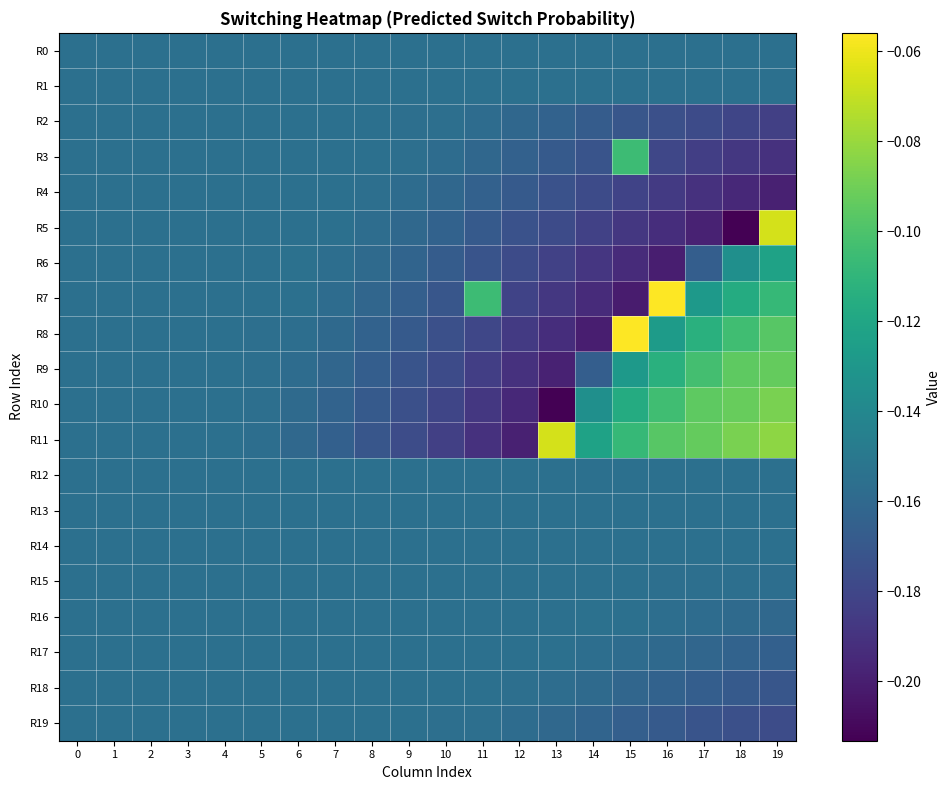

Reading left to right, transcribe all the data shown in this chart.

R0: 0=-0.2	1=-0.2	2=-0.2	3=-0.2	4=-0.2	5=-0.2	6=-0.2	7=-0.2	8=-0.2	9=-0.2	10=-0.2	11=-0.2	12=-0.2	13=-0.2	14=-0.2	15=-0.2	16=-0.2	17=-0.2	18=-0.2	19=-0.2
R1: 0=-0.2	1=-0.2	2=-0.2	3=-0.2	4=-0.2	5=-0.2	6=-0.2	7=-0.2	8=-0.2	9=-0.2	10=-0.2	11=-0.2	12=-0.2	13=-0.2	14=-0.2	15=-0.2	16=-0.2	17=-0.2	18=-0.2	19=-0.2
R2: 0=-0.2	1=-0.2	2=-0.2	3=-0.2	4=-0.2	5=-0.2	6=-0.2	7=-0.2	8=-0.2	9=-0.2	10=-0.2	11=-0.2	12=-0.2	13=-0.2	14=-0.2	15=-0.2	16=-0.2	17=-0.2	18=-0.2	19=-0.2
R3: 0=-0.2	1=-0.2	2=-0.2	3=-0.2	4=-0.2	5=-0.2	6=-0.2	7=-0.2	8=-0.2	9=-0.2	10=-0.2	11=-0.2	12=-0.2	13=-0.2	14=-0.2	15=-0.1	16=-0.2	17=-0.2	18=-0.2	19=-0.2
R4: 0=-0.2	1=-0.2	2=-0.2	3=-0.2	4=-0.2	5=-0.2	6=-0.2	7=-0.2	8=-0.2	9=-0.2	10=-0.2	11=-0.2	12=-0.2	13=-0.2	14=-0.2	15=-0.2	16=-0.2	17=-0.2	18=-0.2	19=-0.2
R5: 0=-0.2	1=-0.2	2=-0.2	3=-0.2	4=-0.2	5=-0.2	6=-0.2	7=-0.2	8=-0.2	9=-0.2	10=-0.2	11=-0.2	12=-0.2	13=-0.2	14=-0.2	15=-0.2	16=-0.2	17=-0.2	18=-0.2	19=-0.1
R6: 0=-0.2	1=-0.2	2=-0.2	3=-0.2	4=-0.2	5=-0.2	6=-0.2	7=-0.2	8=-0.2	9=-0.2	10=-0.2	11=-0.2	12=-0.2	13=-0.2	14=-0.2	15=-0.2	16=-0.2	17=-0.2	18=-0.1	19=-0.1
R7: 0=-0.2	1=-0.2	2=-0.2	3=-0.2	4=-0.2	5=-0.2	6=-0.2	7=-0.2	8=-0.2	9=-0.2	10=-0.2	11=-0.1	12=-0.2	13=-0.2	14=-0.2	15=-0.2	16=-0.1	17=-0.1	18=-0.1	19=-0.1
R8: 0=-0.2	1=-0.2	2=-0.2	3=-0.2	4=-0.2	5=-0.2	6=-0.2	7=-0.2	8=-0.2	9=-0.2	10=-0.2	11=-0.2	12=-0.2	13=-0.2	14=-0.2	15=-0.1	16=-0.1	17=-0.1	18=-0.1	19=-0.1
R9: 0=-0.2	1=-0.2	2=-0.2	3=-0.2	4=-0.2	5=-0.2	6=-0.2	7=-0.2	8=-0.2	9=-0.2	10=-0.2	11=-0.2	12=-0.2	13=-0.2	14=-0.2	15=-0.1	16=-0.1	17=-0.1	18=-0.1	19=-0.1
R10: 0=-0.2	1=-0.2	2=-0.2	3=-0.2	4=-0.2	5=-0.2	6=-0.2	7=-0.2	8=-0.2	9=-0.2	10=-0.2	11=-0.2	12=-0.2	13=-0.2	14=-0.1	15=-0.1	16=-0.1	17=-0.1	18=-0.1	19=-0.1
R11: 0=-0.2	1=-0.2	2=-0.2	3=-0.2	4=-0.2	5=-0.2	6=-0.2	7=-0.2	8=-0.2	9=-0.2	10=-0.2	11=-0.2	12=-0.2	13=-0.1	14=-0.1	15=-0.1	16=-0.1	17=-0.1	18=-0.1	19=-0.1
R12: 0=-0.2	1=-0.2	2=-0.2	3=-0.2	4=-0.2	5=-0.2	6=-0.2	7=-0.2	8=-0.2	9=-0.2	10=-0.2	11=-0.2	12=-0.2	13=-0.2	14=-0.2	15=-0.2	16=-0.2	17=-0.2	18=-0.2	19=-0.2
R13: 0=-0.2	1=-0.2	2=-0.2	3=-0.2	4=-0.2	5=-0.2	6=-0.2	7=-0.2	8=-0.2	9=-0.2	10=-0.2	11=-0.2	12=-0.2	13=-0.2	14=-0.2	15=-0.2	16=-0.2	17=-0.2	18=-0.2	19=-0.2
R14: 0=-0.2	1=-0.2	2=-0.2	3=-0.2	4=-0.2	5=-0.2	6=-0.2	7=-0.2	8=-0.2	9=-0.2	10=-0.2	11=-0.2	12=-0.2	13=-0.2	14=-0.2	15=-0.2	16=-0.2	17=-0.2	18=-0.2	19=-0.2
R15: 0=-0.2	1=-0.2	2=-0.2	3=-0.2	4=-0.2	5=-0.2	6=-0.2	7=-0.2	8=-0.2	9=-0.2	10=-0.2	11=-0.2	12=-0.2	13=-0.2	14=-0.2	15=-0.2	16=-0.2	17=-0.2	18=-0.2	19=-0.2
R16: 0=-0.2	1=-0.2	2=-0.2	3=-0.2	4=-0.2	5=-0.2	6=-0.2	7=-0.2	8=-0.2	9=-0.2	10=-0.2	11=-0.2	12=-0.2	13=-0.2	14=-0.2	15=-0.2	16=-0.2	17=-0.2	18=-0.2	19=-0.2
R17: 0=-0.2	1=-0.2	2=-0.2	3=-0.2	4=-0.2	5=-0.2	6=-0.2	7=-0.2	8=-0.2	9=-0.2	10=-0.2	11=-0.2	12=-0.2	13=-0.2	14=-0.2	15=-0.2	16=-0.2	17=-0.2	18=-0.2	19=-0.2
R18: 0=-0.2	1=-0.2	2=-0.2	3=-0.2	4=-0.2	5=-0.2	6=-0.2	7=-0.2	8=-0.2	9=-0.2	10=-0.2	11=-0.2	12=-0.2	13=-0.2	14=-0.2	15=-0.2	16=-0.2	17=-0.2	18=-0.2	19=-0.2
R19: 0=-0.2	1=-0.2	2=-0.2	3=-0.2	4=-0.2	5=-0.2	6=-0.2	7=-0.2	8=-0.2	9=-0.2	10=-0.2	11=-0.2	12=-0.2	13=-0.2	14=-0.2	15=-0.2	16=-0.2	17=-0.2	18=-0.2	19=-0.2